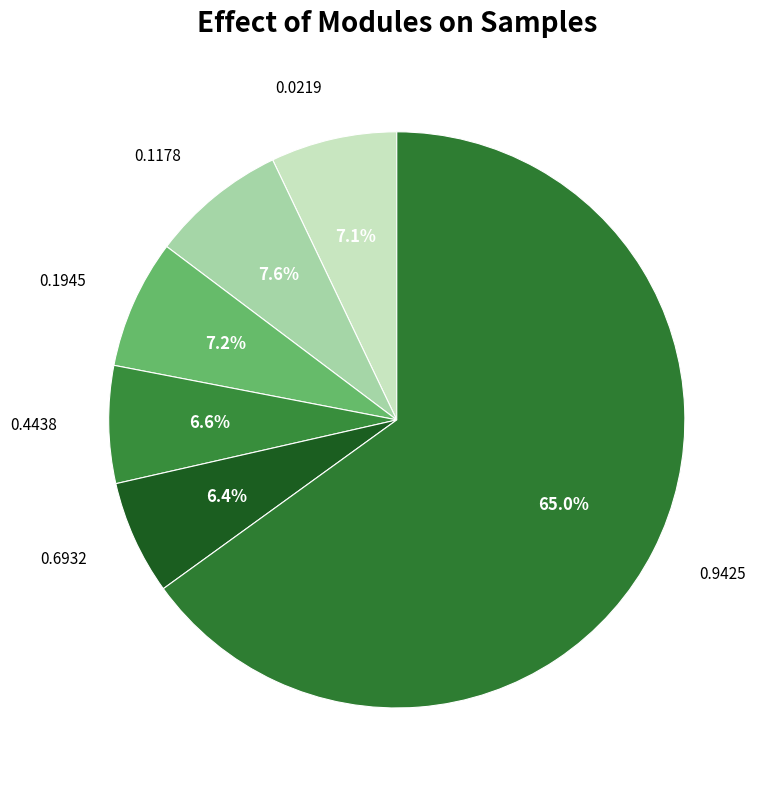

Combined, do 0.9425 and 0.1178 account for over 50%?

Yes